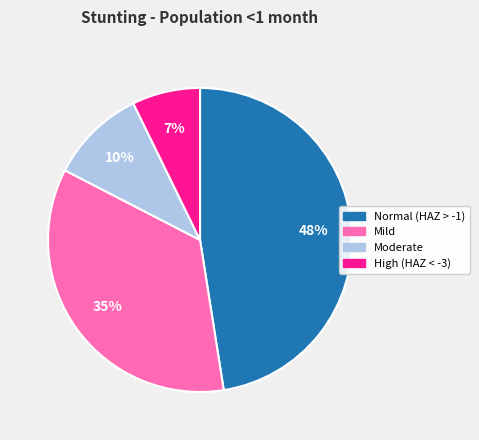

To the nearest percent, what portion does Moderate represent?

10%